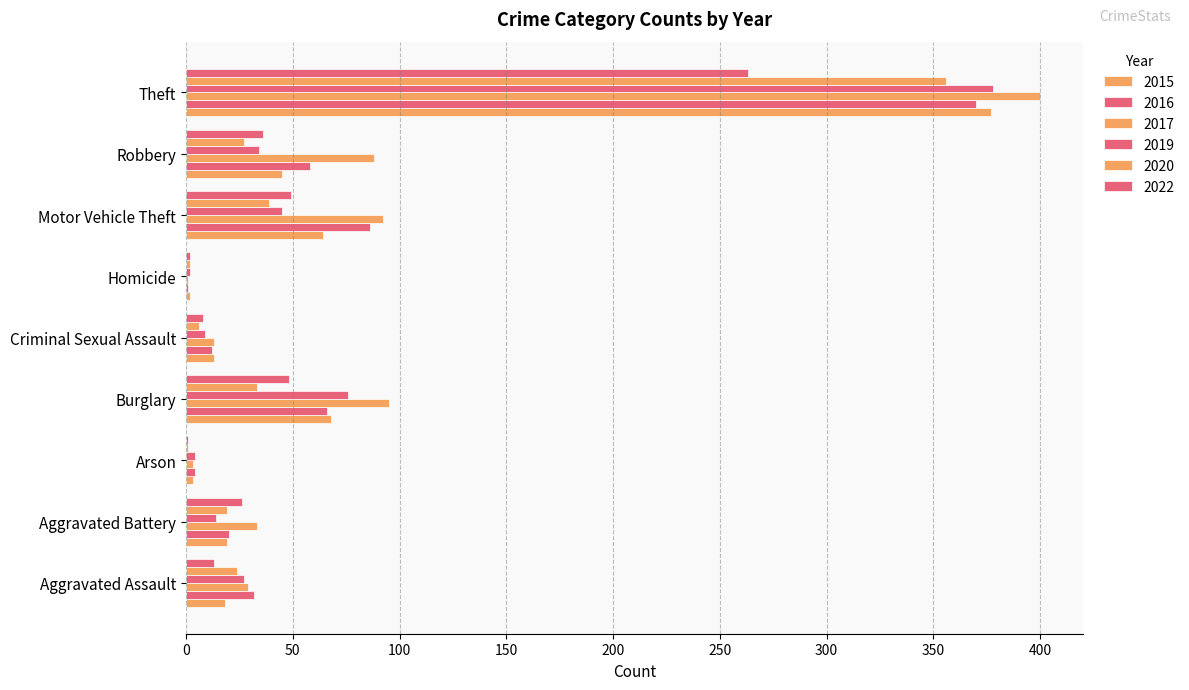

Which has a higher value, Homicide or Motor Vehicle Theft?

Motor Vehicle Theft